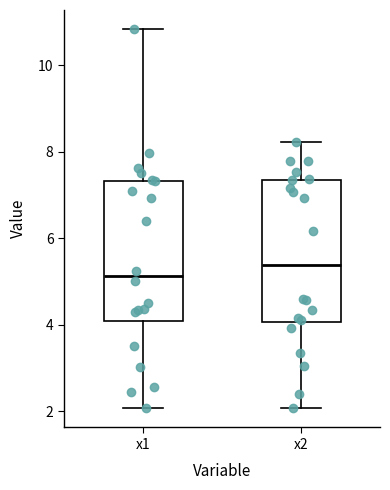

Reading left to right, transcribe this box plot: for each box, give where its median line is, the range the box spans, and where its two whiskers end, as read against the y-axis. The values are not printed on the chart, so give them approximately, as read against the axis.

x1: median 5.2, box 4.0 to 7.4, whiskers 2.0 to 10.8
x2: median 5.4, box 4.0 to 7.4, whiskers 2.0 to 8.2